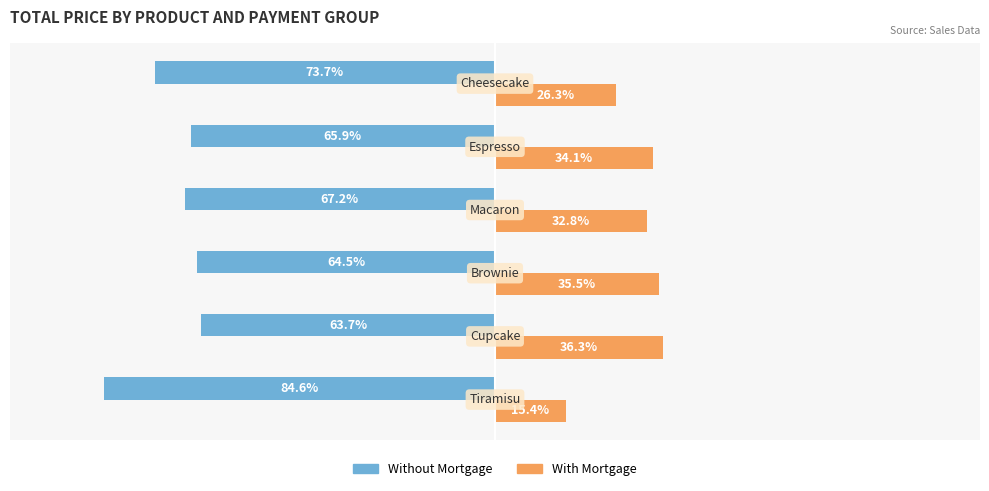

List the series in order of their peak value, highest first.

With Mortgage, Without Mortgage